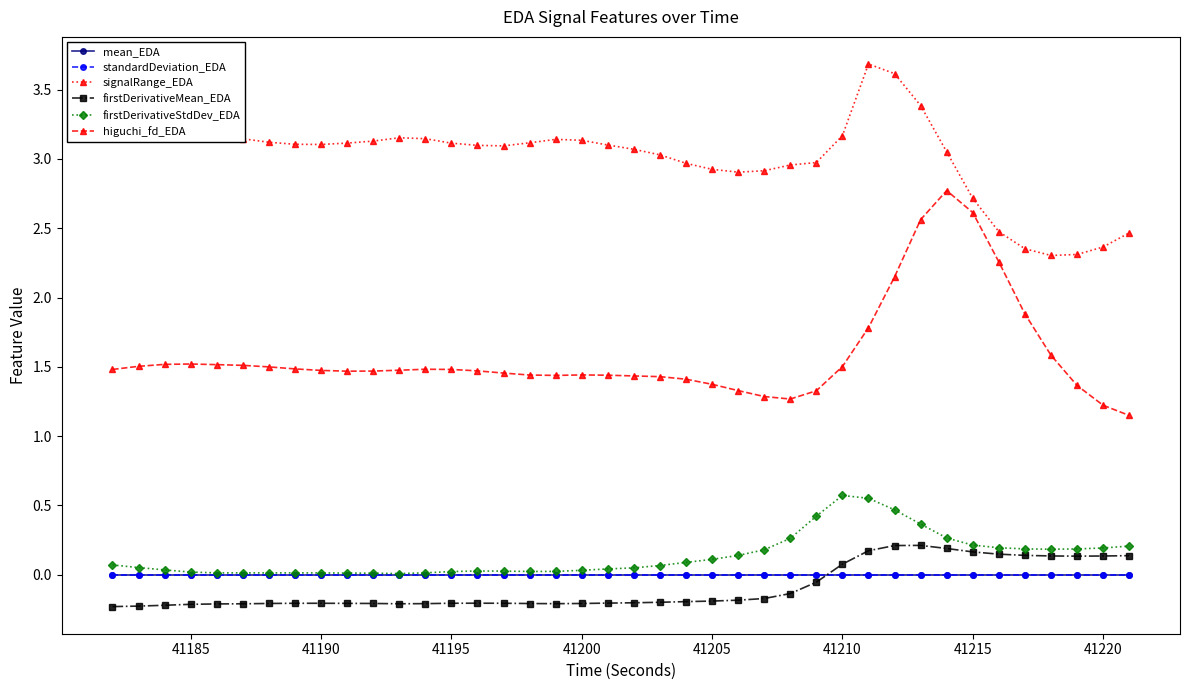

What is the maximum value shown in the chart?

3.7